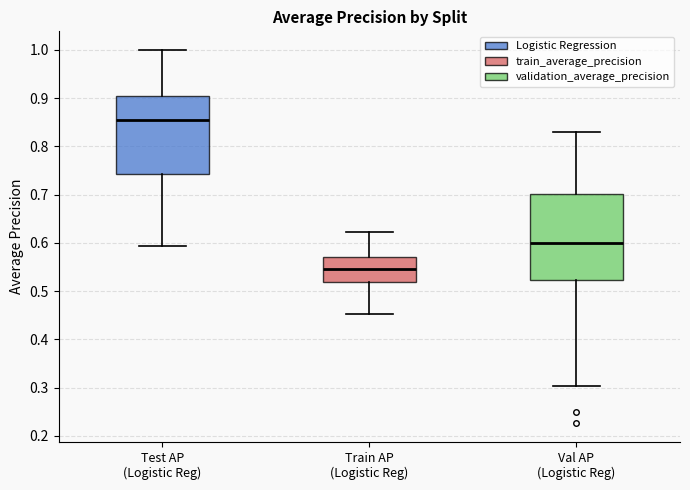

Reading left to right, read every box against the y-axis: the position of its median line, the range the box covers, and the ends of its whiskers. The values are not printed on the chart, so give them approximately, as read against the axis.

Test AP (Logistic Reg): median 0.85, box 0.74 to 0.90, whiskers 0.59 to 1.00
Train AP (Logistic Reg): median 0.55, box 0.52 to 0.57, whiskers 0.45 to 0.62
Val AP (Logistic Reg): median 0.60, box 0.52 to 0.70, whiskers 0.30 to 0.83